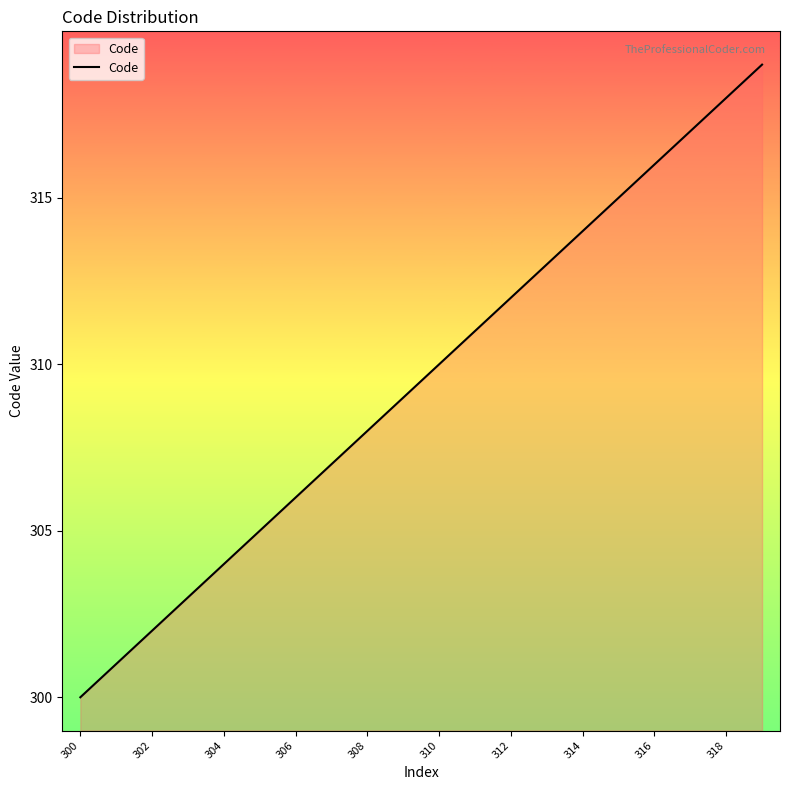

What is the difference between the maximum and minimum values?

19